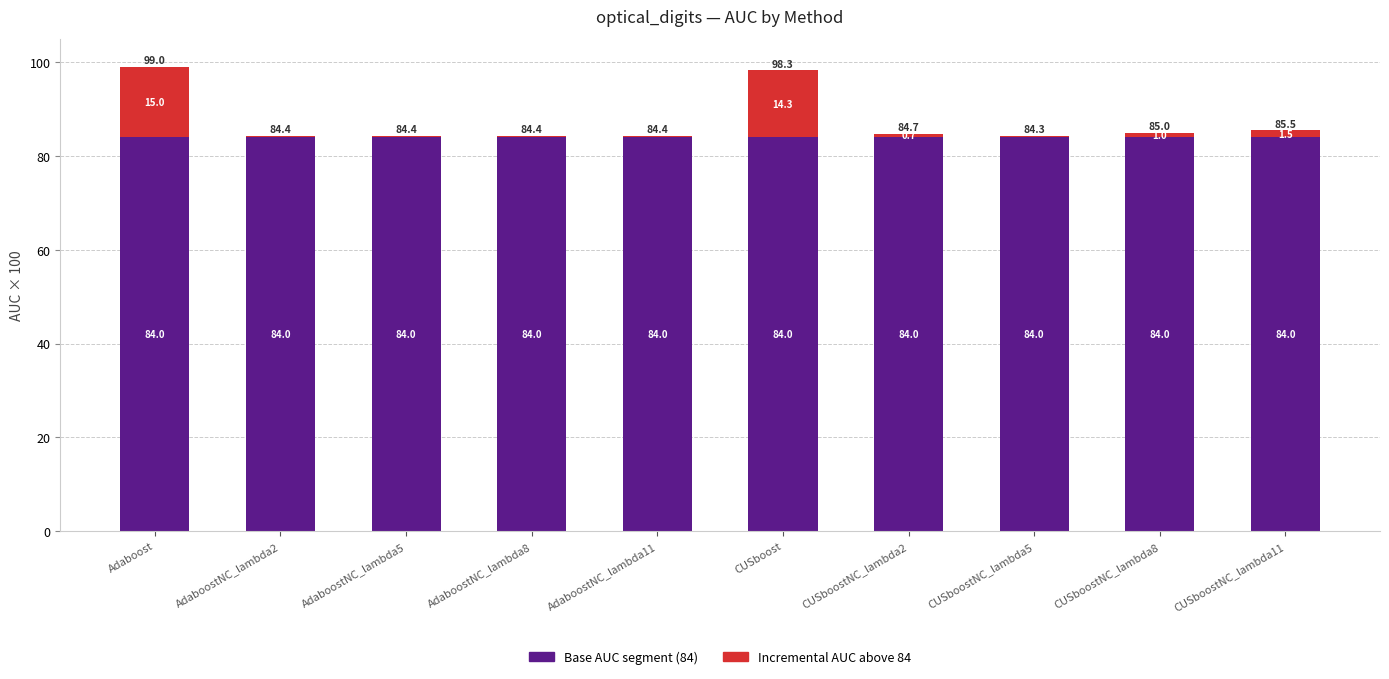

What is the total value across all series at AdaboostNC_lambda8?

84.4